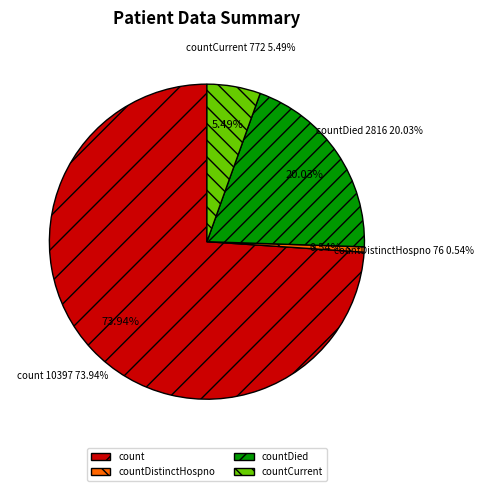

To the nearest percent, what percentage of the pie is count?

74%